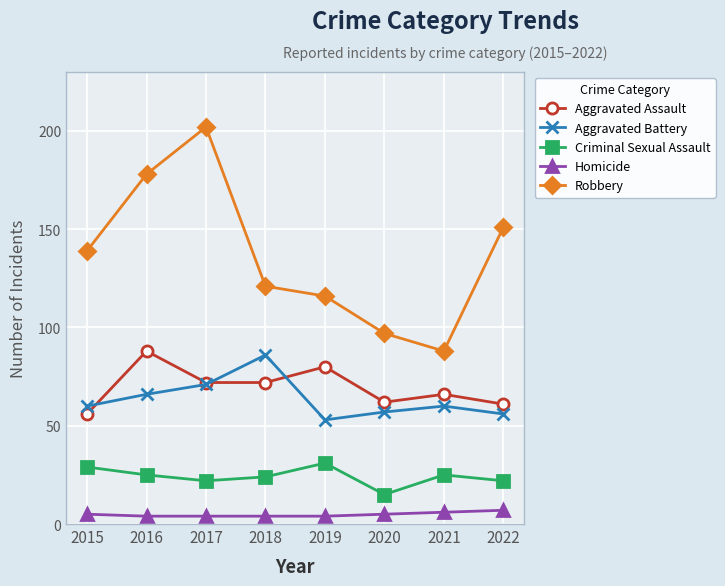

What is the difference between the Aggravated Battery values at 2021 and 2019?

7